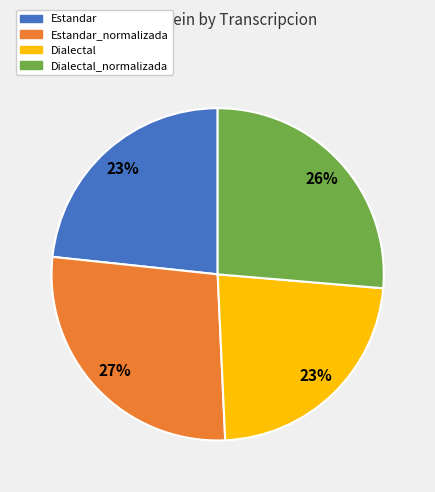

How many segments does this pie chart have?

4